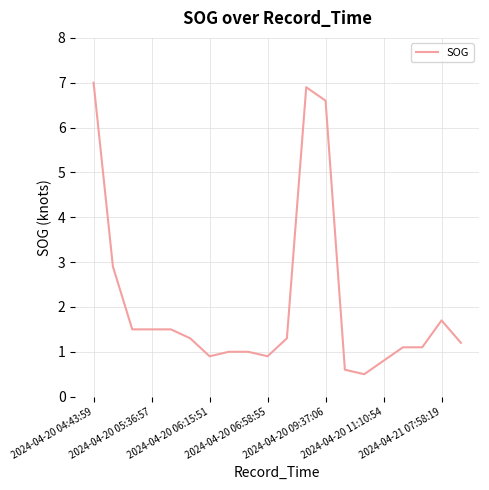

What is the greatest value displayed?

7.0